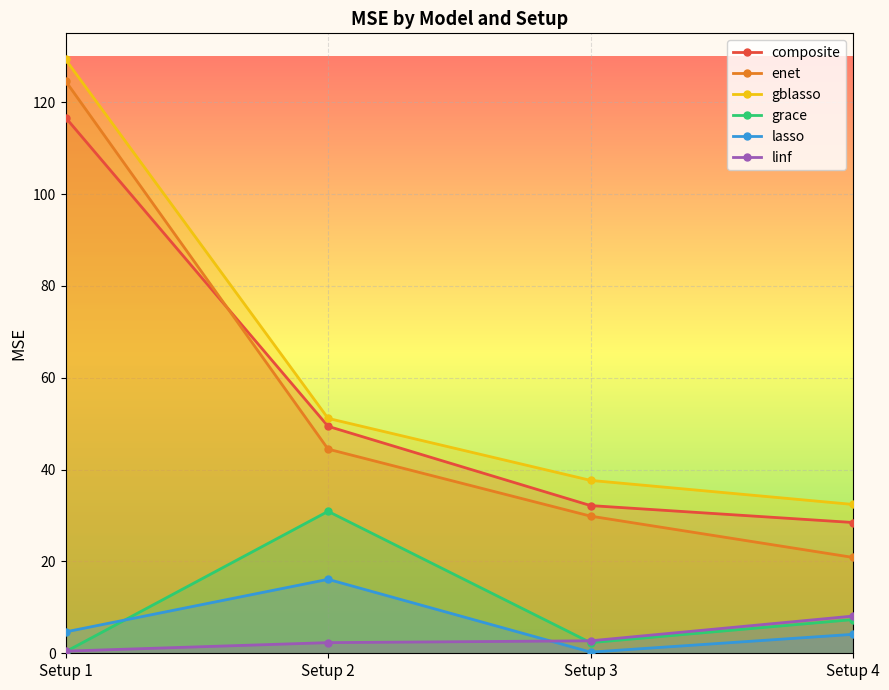

What are all the series names shown in the legend?

composite, enet, gblasso, grace, lasso, linf